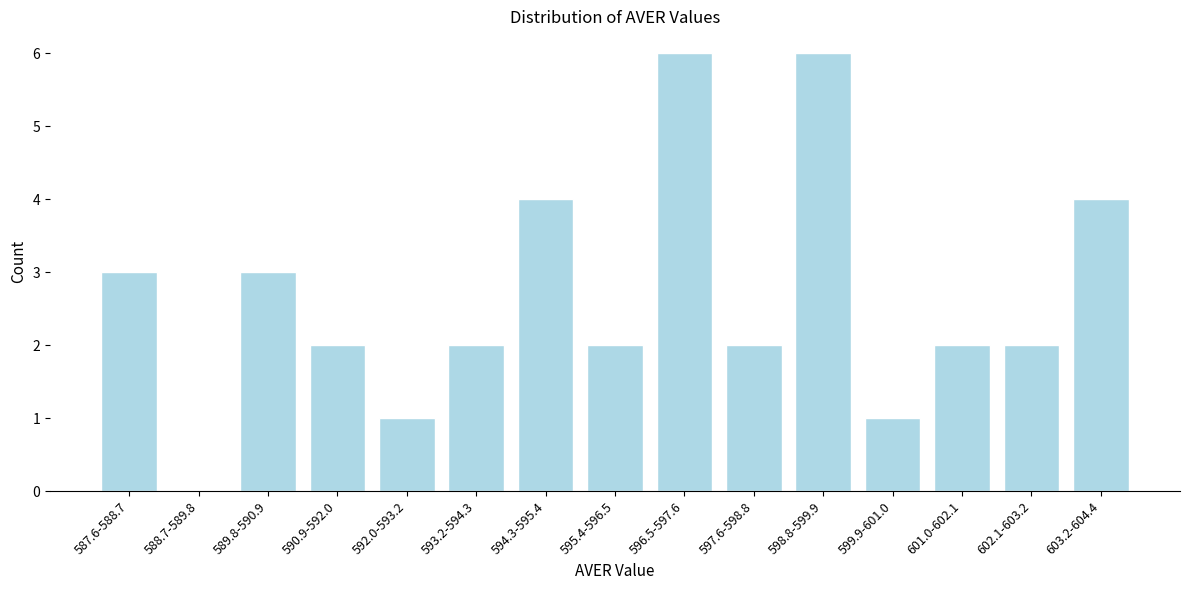

Reading left to right, list all the values displayed in this chart.

587.6-588.7=3	588.7-589.8=0	589.8-590.9=3	590.9-592.0=2	592.0-593.2=1	593.2-594.3=2	594.3-595.4=4	595.4-596.5=2	596.5-597.6=6	597.6-598.8=2	598.8-599.9=6	599.9-601.0=1	601.0-602.1=2	602.1-603.2=2	603.2-604.4=4